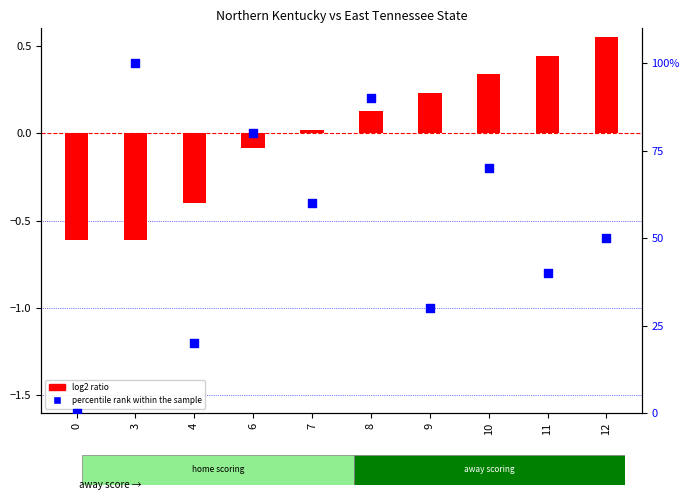

What is the total value across all series at 11?

40.4